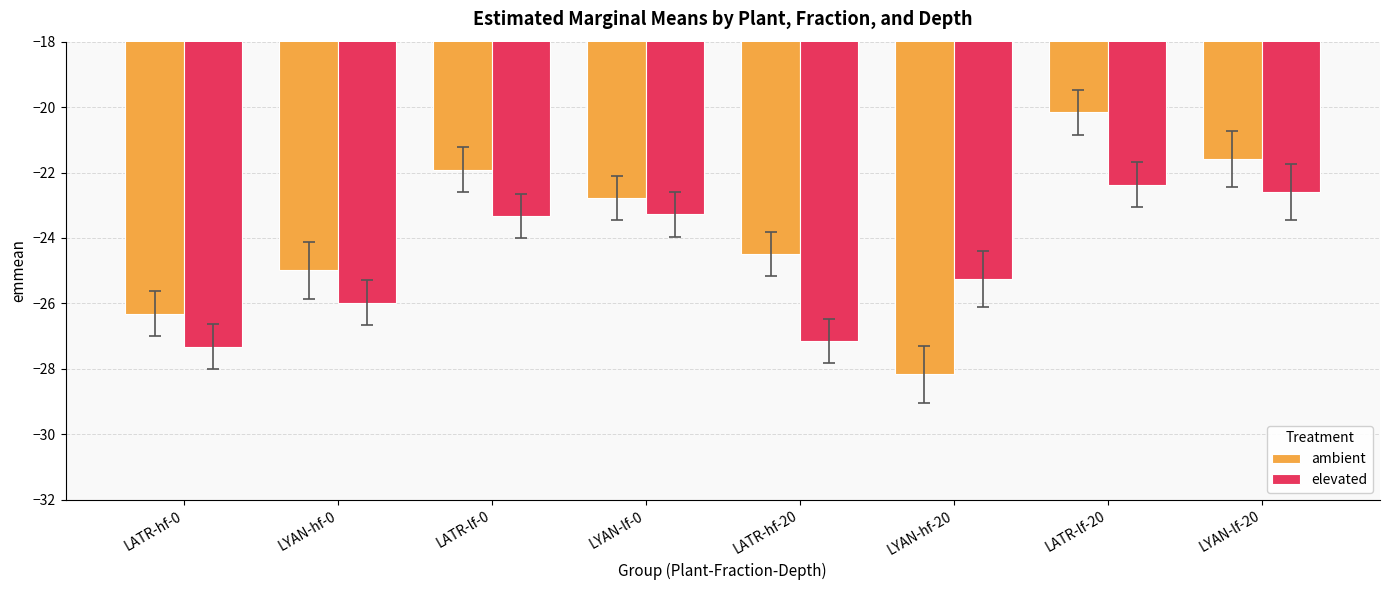

What is the label of the 3rd bar from the right?

LYAN-hf-20